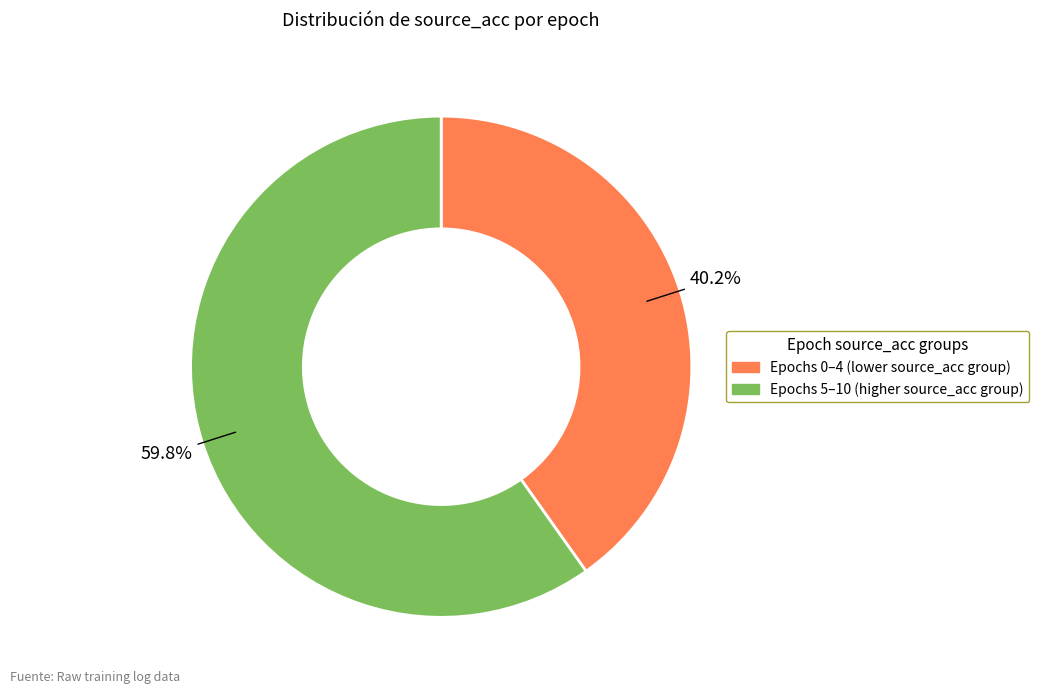

Is there a majority slice in this chart?

Yes